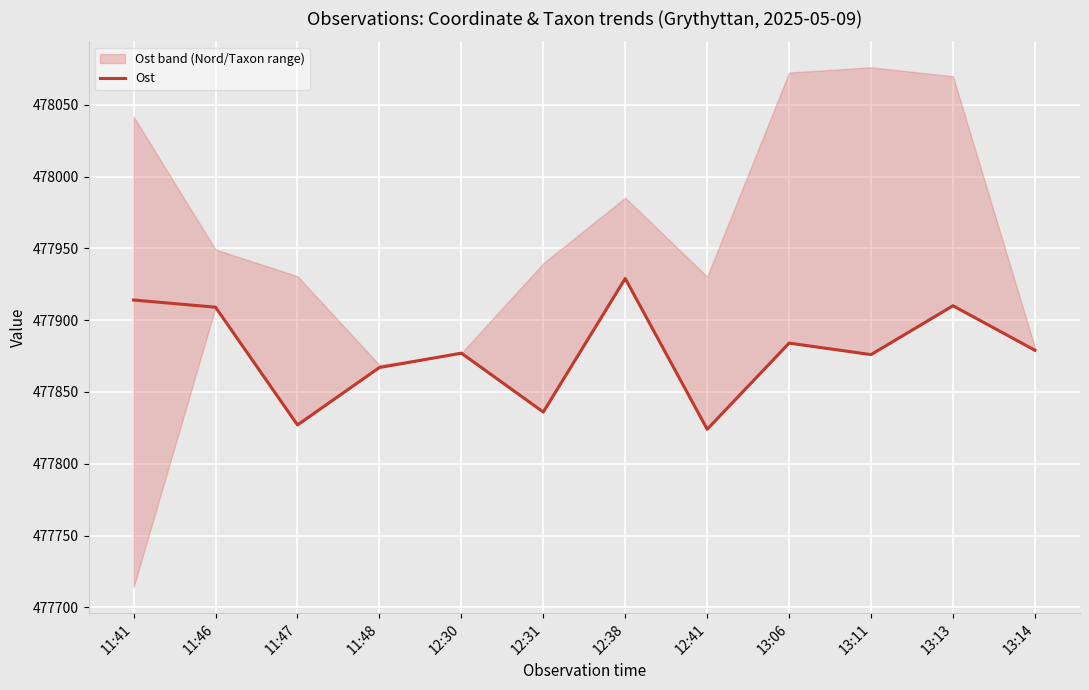

How many interior local valleys (lower than both neighbors) does the data have?

4